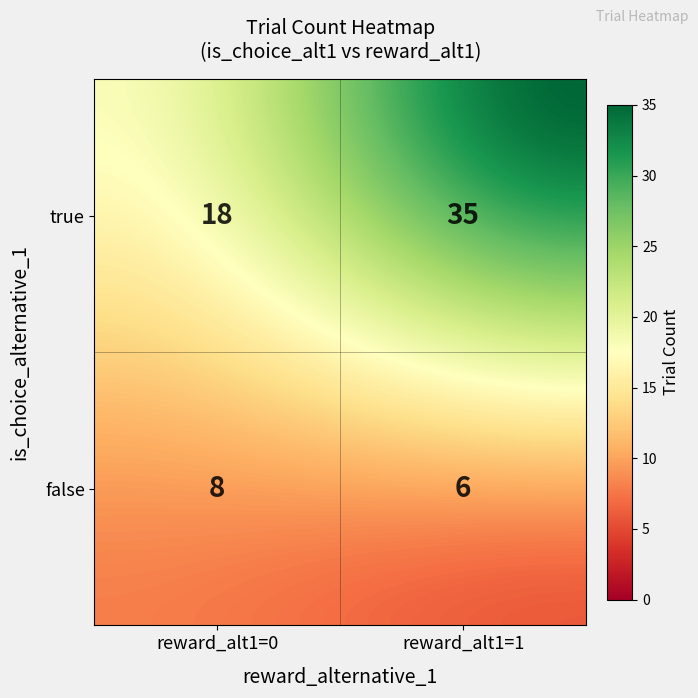

What is the ratio of the value at true_0 to the value at false_1?

3.0